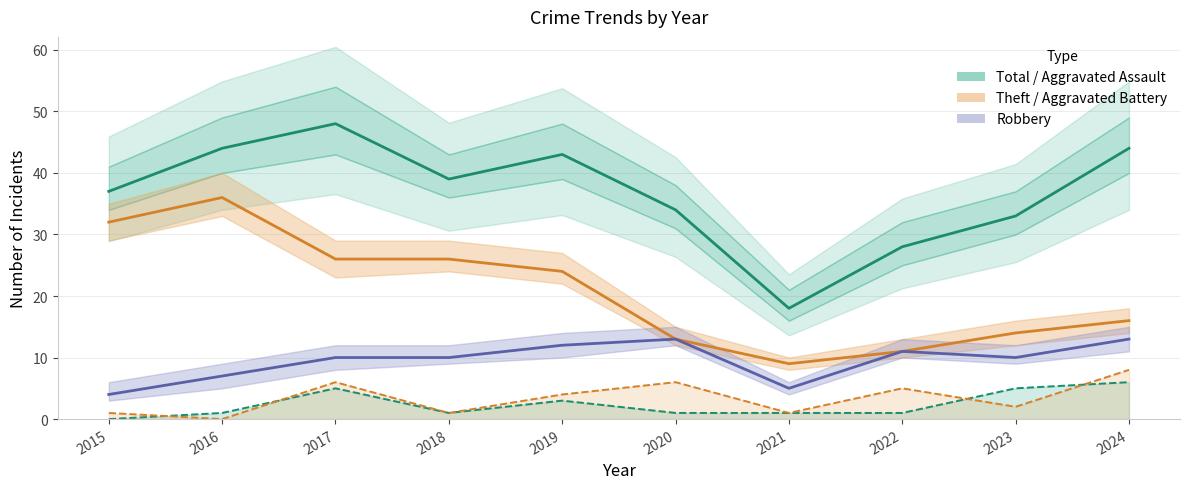

Is the value of Robbery at 2019 greater than the value of Aggravated Assault at 2019?

Yes